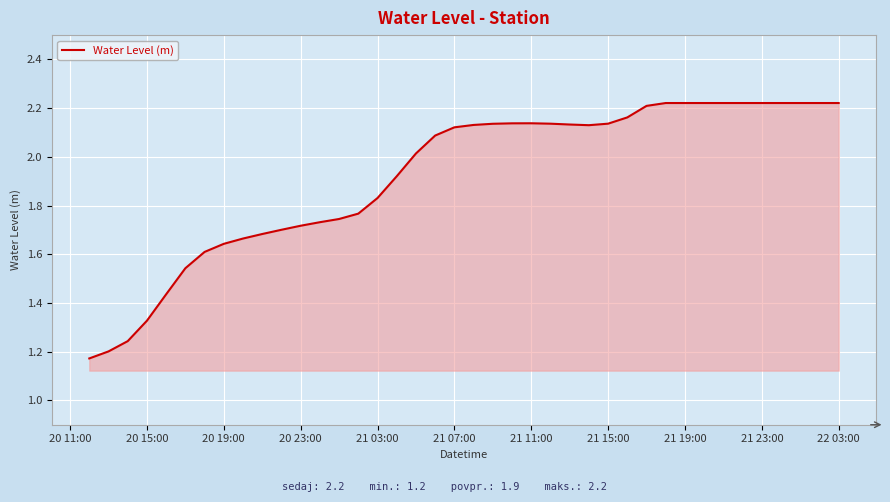

Between 22 03:00 and 21 11:00, which is larger?

22 03:00